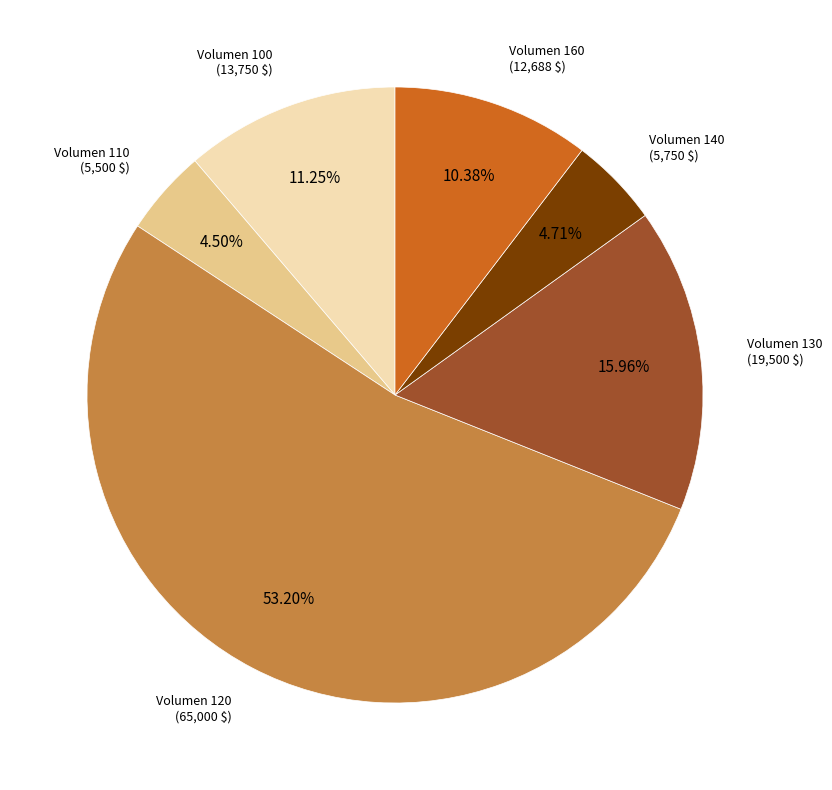

Approximately how many times larger is the value at Volumen 110 compared to Volumen 160?

0.4